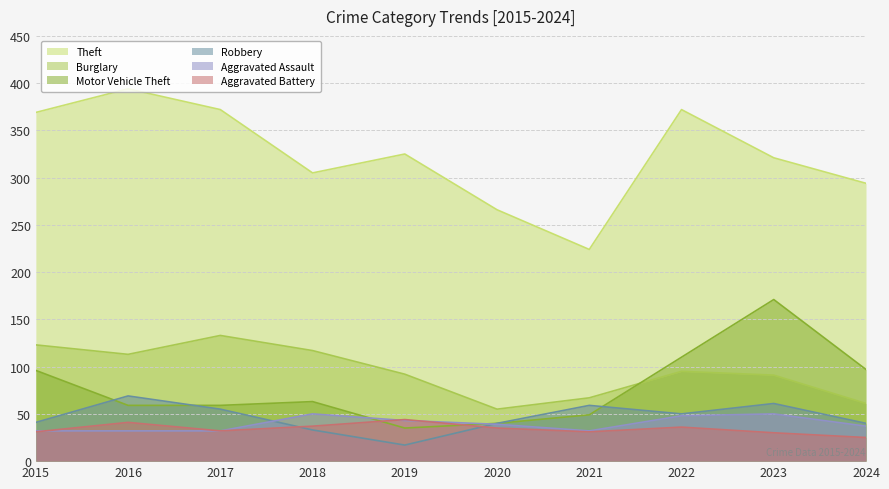

How many data points does each series have?

10